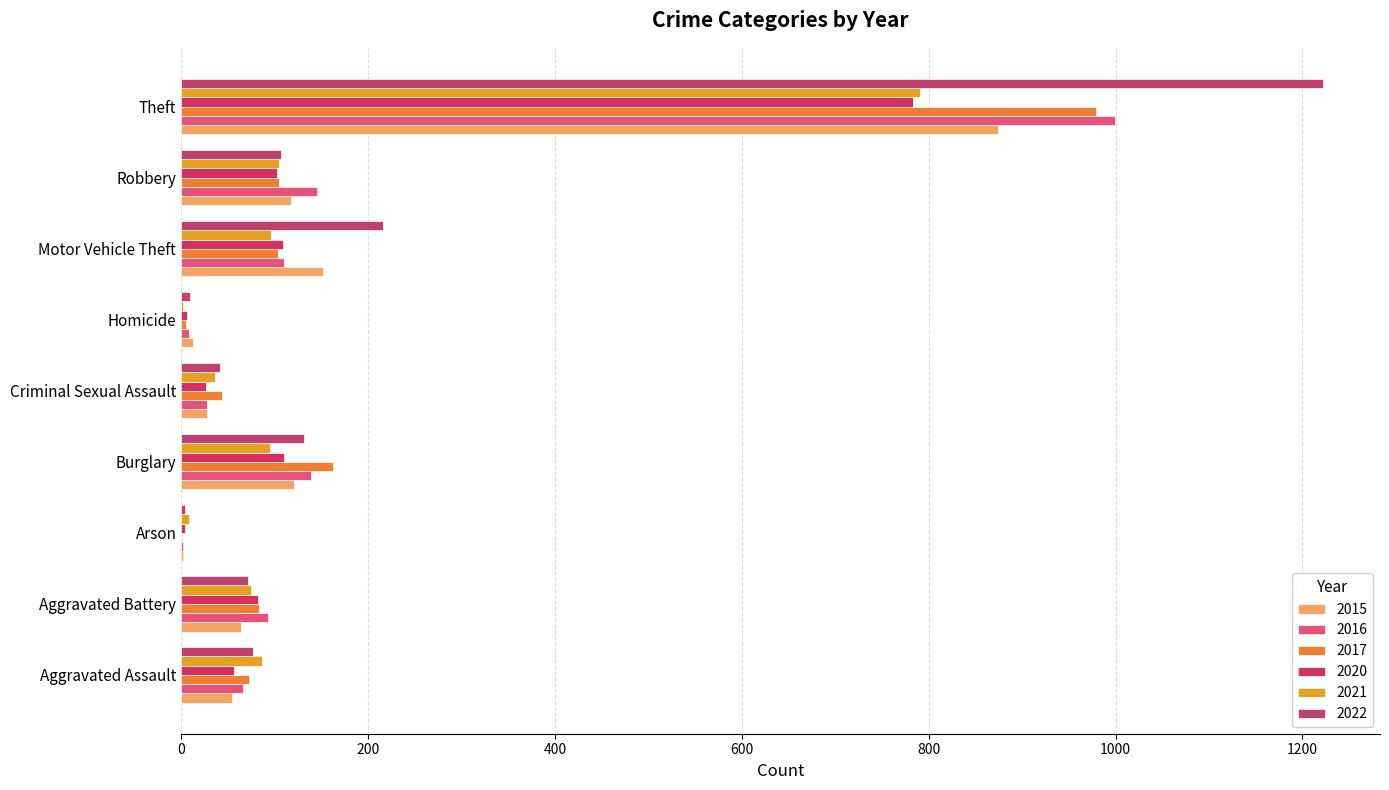

How many distinct data groups are displayed?

6